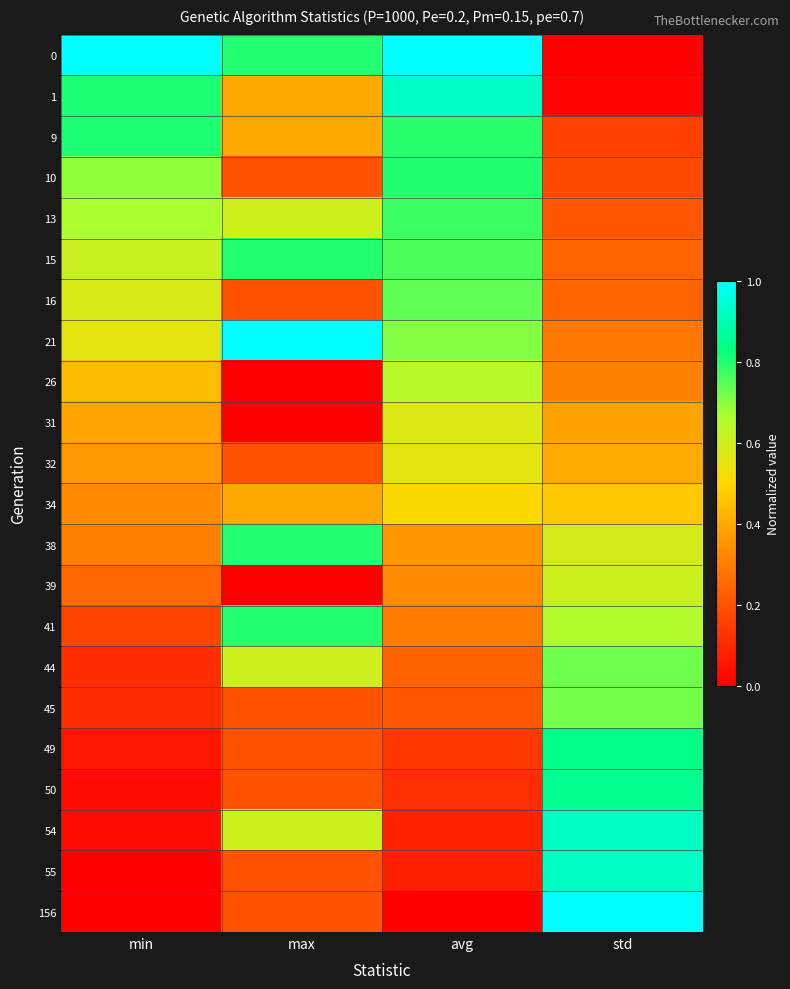

What is the total value across all series at std?

10.7